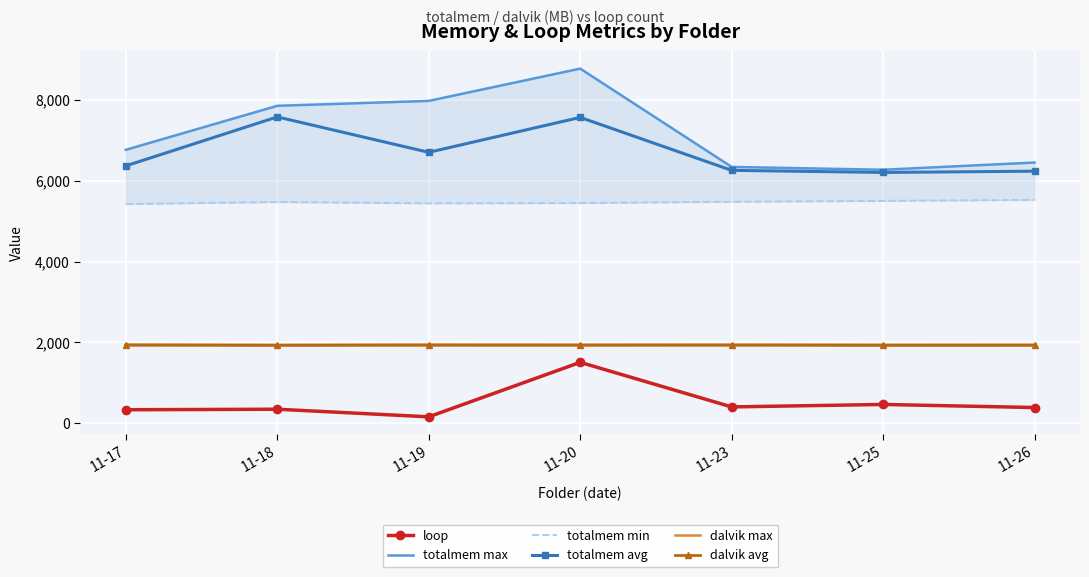

Between 11-19 and 11-20, which is larger?

11-20